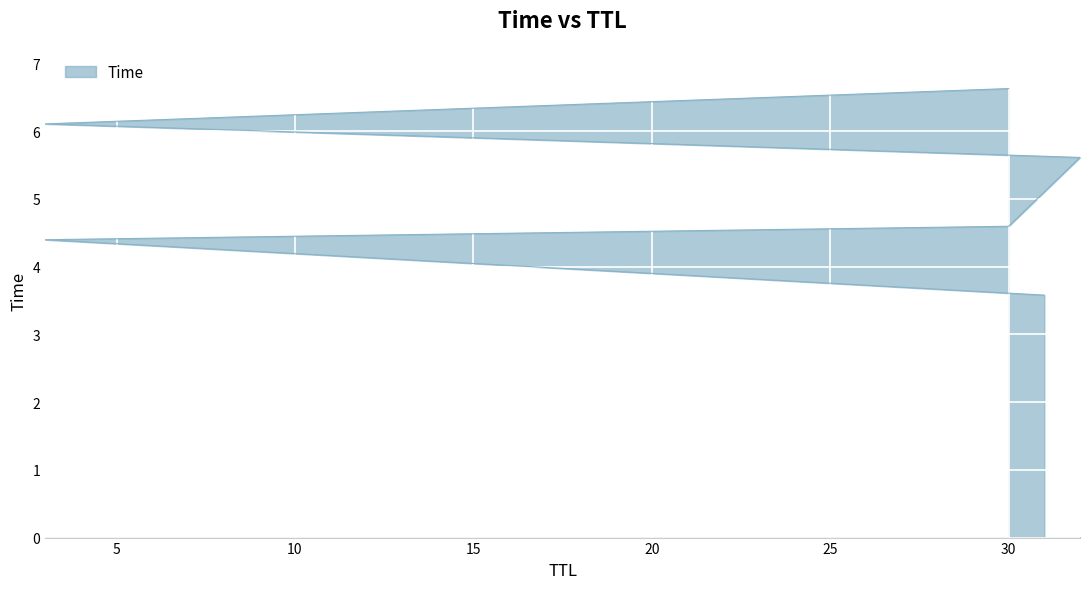

What is the approximate value at 3?

4.4